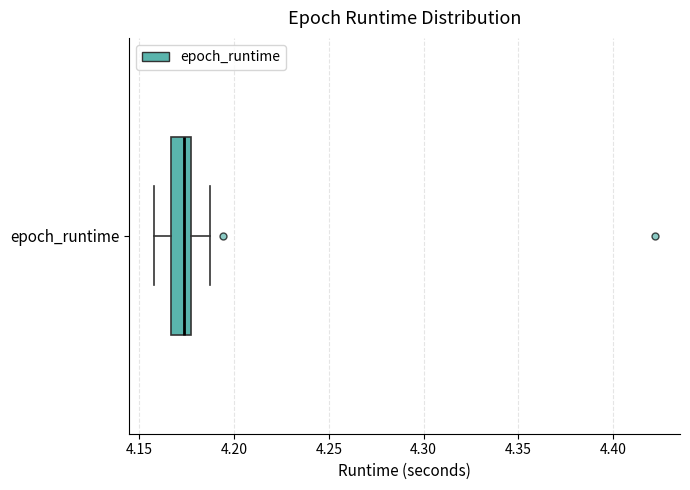

Where does the right whisker of the box for epoch_runtime end on the x-axis? The values are not printed on the chart, so give them approximately, as read against the axis.

4.185